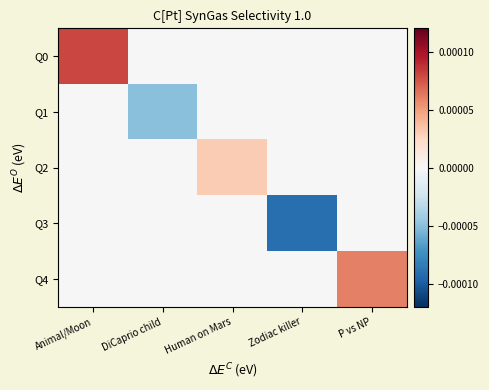

How many distinct data groups are displayed?

5